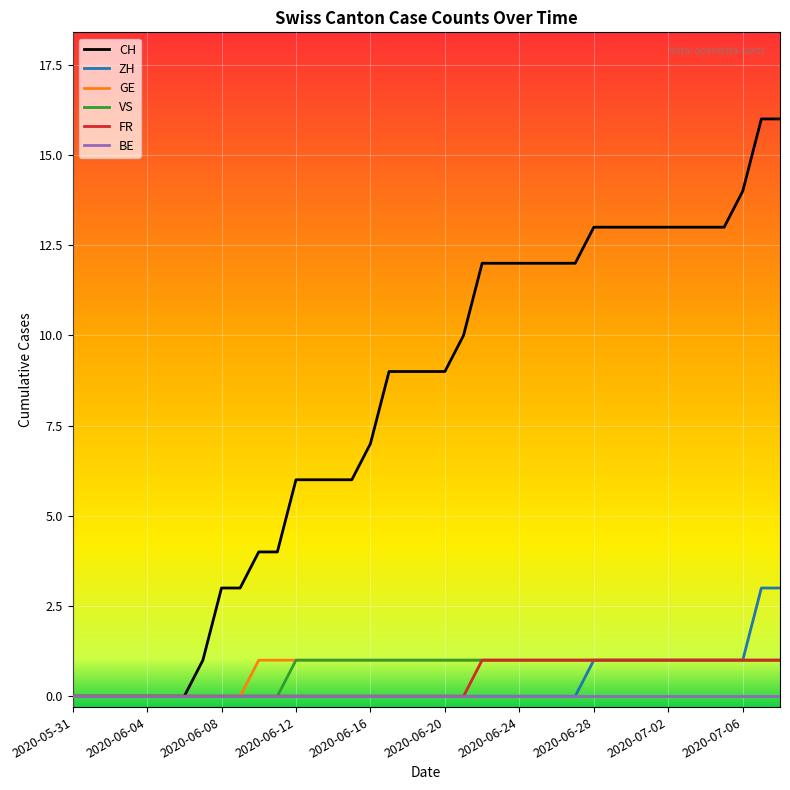

Reading left to right, extract all data points from this chart.

CH: 0	0	0	0	0	0	0	1	3	3	4	4	6	6	6	6	7	9	9	9	9	10	12	12	12	12	12	12	13	13	13	13	13	13	13	13	14	16	16
ZH: 0	0	0	0	0	0	0	0	0	0	0	0	0	0	0	0	0	0	0	0	0	0	0	0	0	0	0	0	1	1	1	1	1	1	1	1	1	3	3
GE: 0	0	0	0	0	0	0	0	0	0	1	1	1	1	1	1	1	1	1	1	1	1	1	1	1	1	1	1	1	1	1	1	1	1	1	1	1	1	1
VS: 0	0	0	0	0	0	0	0	0	0	0	0	1	1	1	1	1	1	1	1	1	1	1	1	1	1	1	1	1	1	1	1	1	1	1	1	1	1	1
FR: 0	0	0	0	0	0	0	0	0	0	0	0	0	0	0	0	0	0	0	0	0	0	1	1	1	1	1	1	1	1	1	1	1	1	1	1	1	1	1
BE: 0	0	0	0	0	0	0	0	0	0	0	0	0	0	0	0	0	0	0	0	0	0	0	0	0	0	0	0	0	0	0	0	0	0	0	0	0	0	0